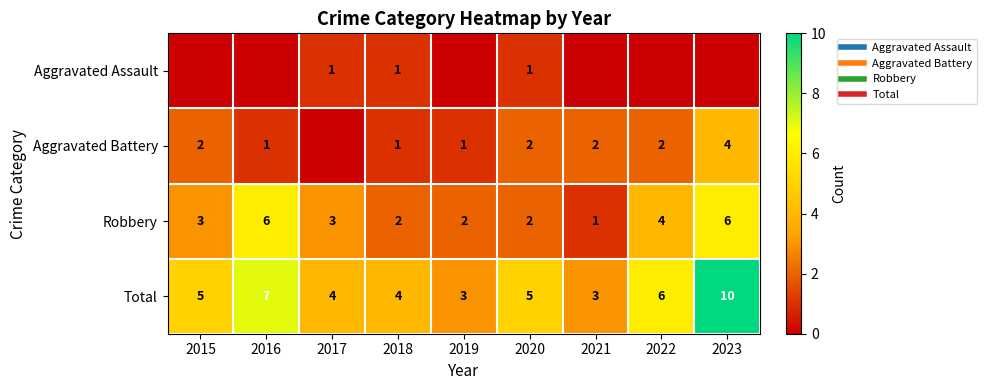

Is the value of Total at 2015 greater than the value of Aggravated Battery at 2021?

Yes